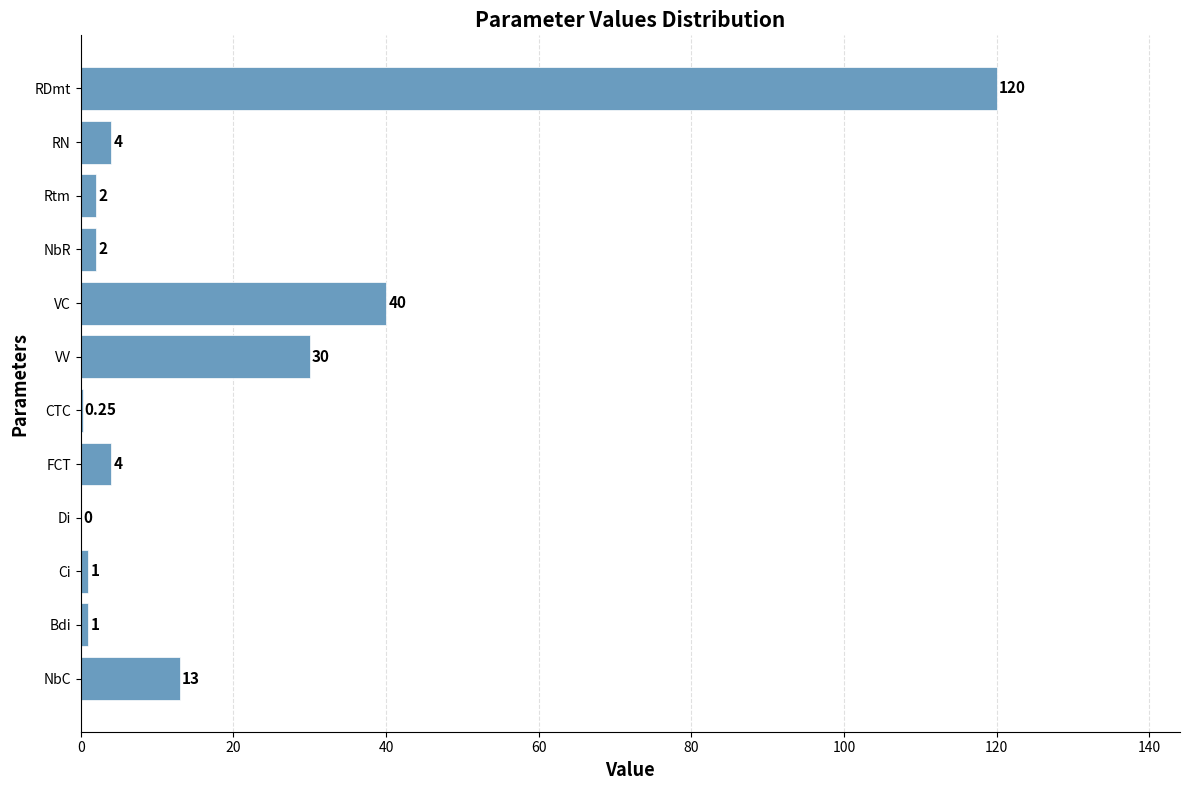

What is the sum of the values at Rtm and Bdi?

3.0